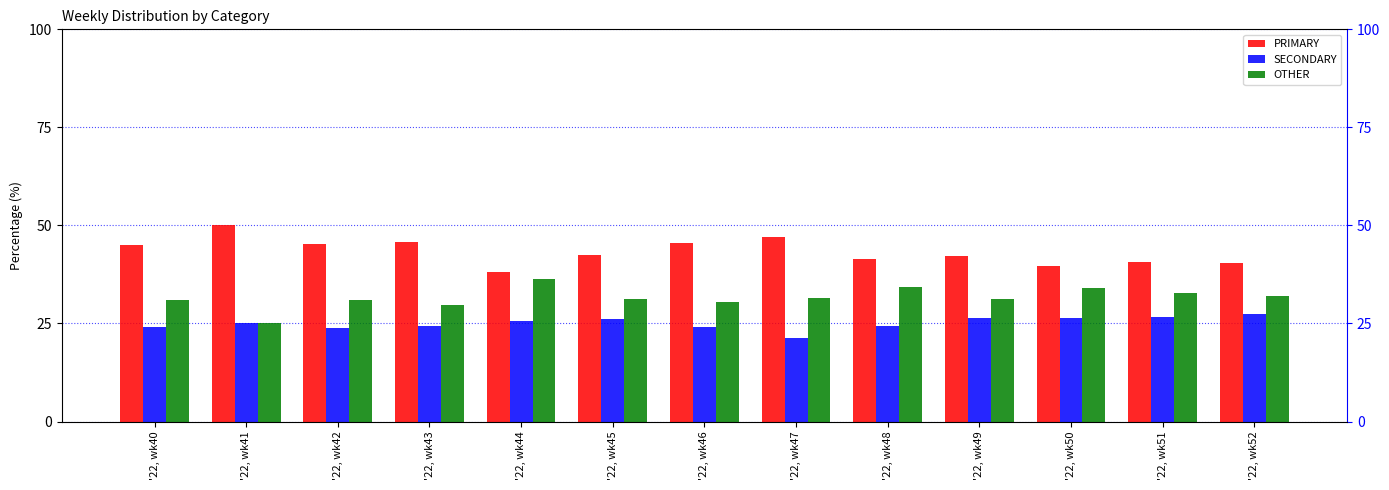

Reading right to left, list all the values displayed in this chart.

PRIMARY: '22, wk52=40.5	'22, wk51=40.8	'22, wk50=39.5	'22, wk49=42.2	'22, wk48=41.4	'22, wk47=47.1	'22, wk46=45.5	'22, wk45=42.5	'22, wk44=38.0	'22, wk43=45.8	'22, wk42=45.2	'22, wk41=50.0	'22, wk40=44.9
SECONDARY: '22, wk52=27.5	'22, wk51=26.5	'22, wk50=26.4	'22, wk49=26.4	'22, wk48=24.2	'22, wk47=21.4	'22, wk46=24.1	'22, wk45=26.2	'22, wk44=25.6	'22, wk43=24.5	'22, wk42=23.9	'22, wk41=25.0	'22, wk40=24.2
OTHER: '22, wk52=31.9	'22, wk51=32.7	'22, wk50=34.1	'22, wk49=31.3	'22, wk48=34.3	'22, wk47=31.5	'22, wk46=30.4	'22, wk45=31.3	'22, wk44=36.4	'22, wk43=29.7	'22, wk42=31.0	'22, wk41=25.0	'22, wk40=30.9